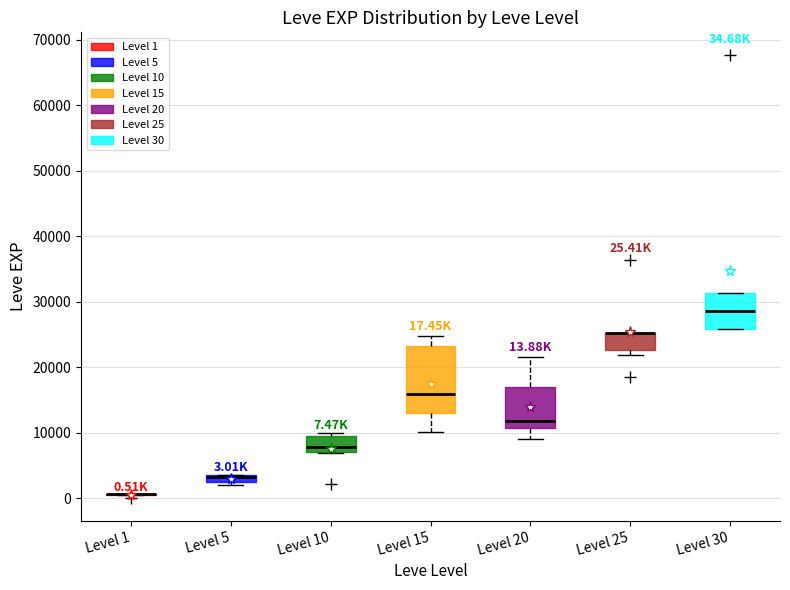

Comparing the boxes themselves (not the whiskers), which one is the tallest?

Level 15